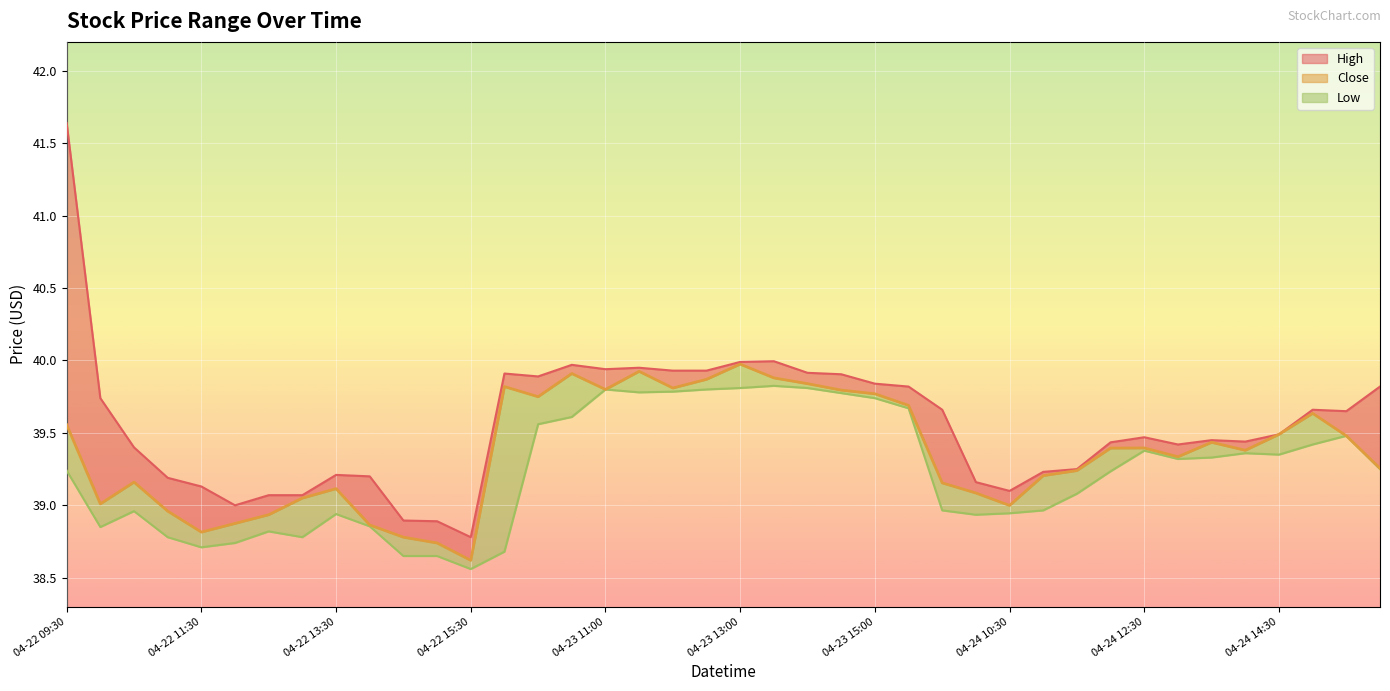

True or false: High has a value of 50.8 at 04-22 15:30.

False